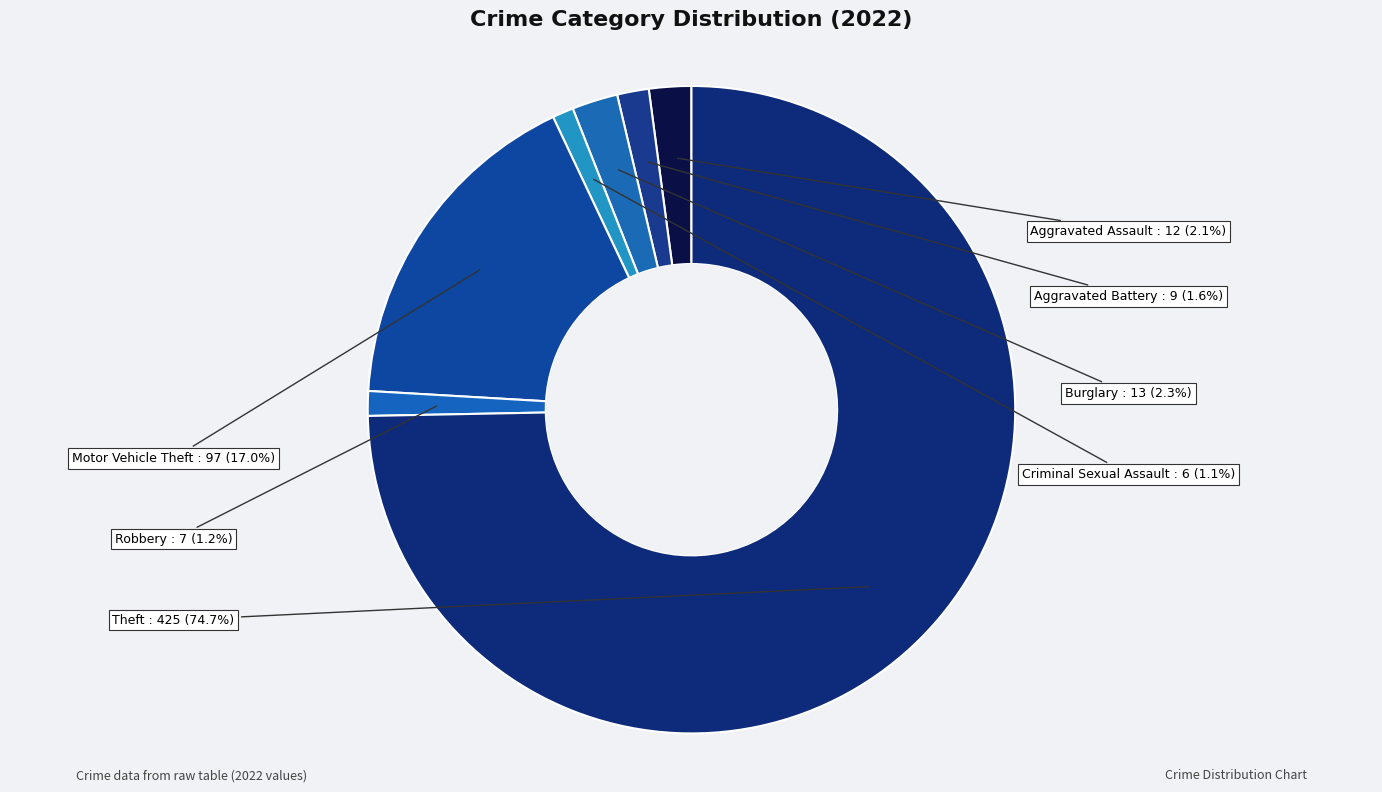

What portion of the pie excludes Theft?

25.3%